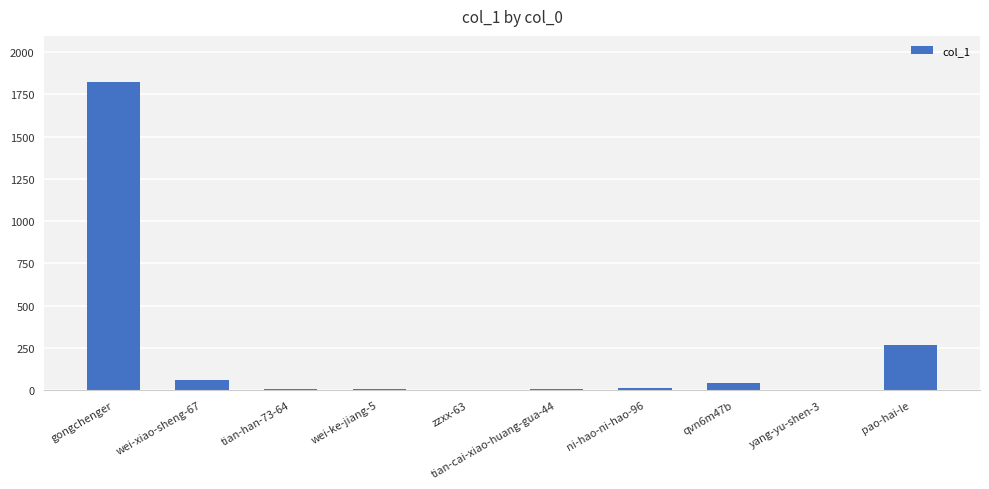

What is the maximum value shown in the chart?

1823